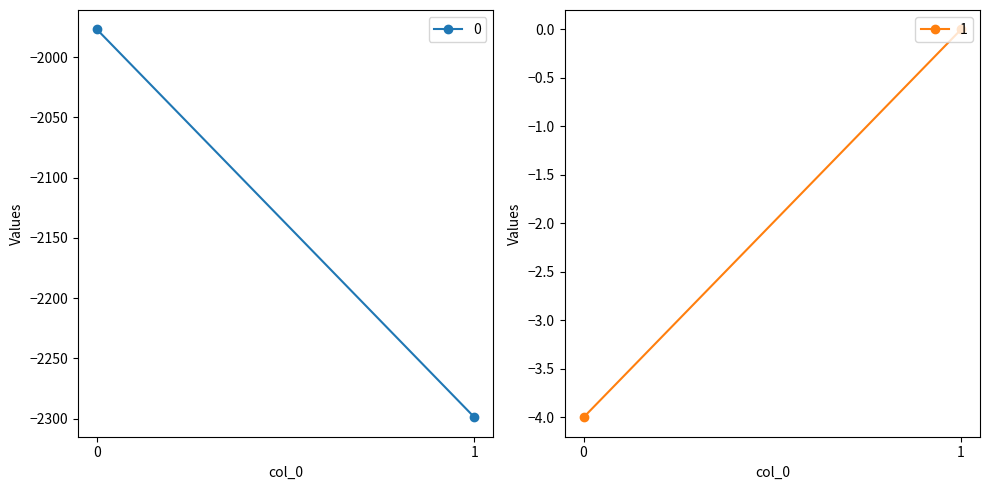

List the labels in order of 0 value, smallest first.

1, 0